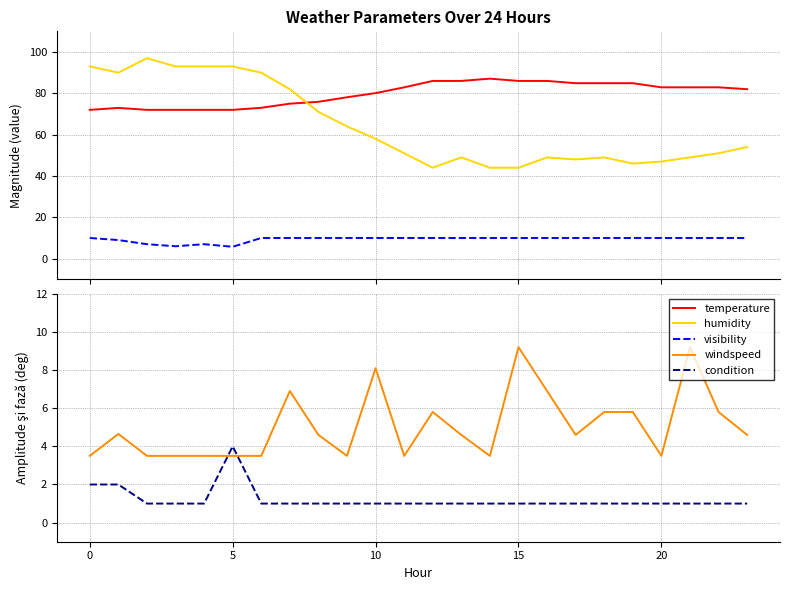

What is the label of the 13th point from the left?

12